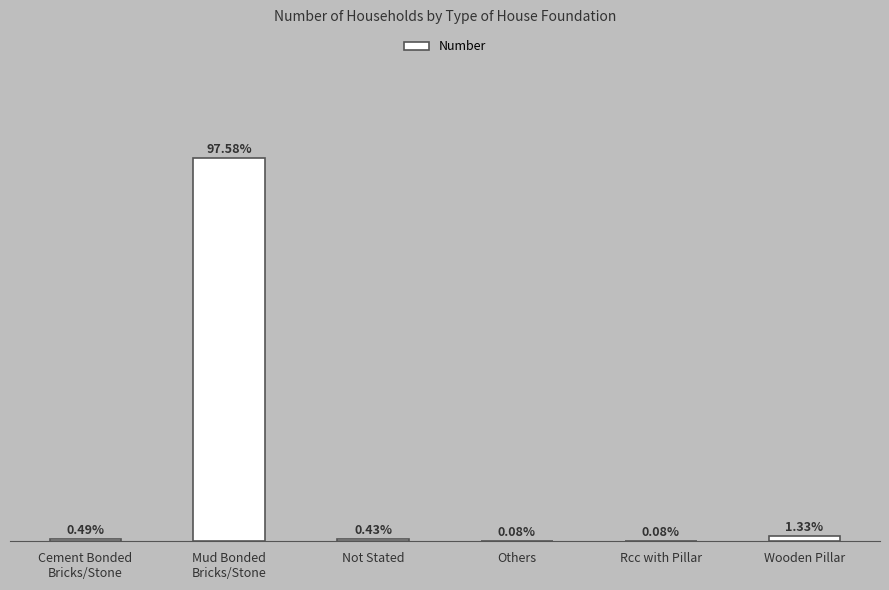

What position from the right is Rcc with Pillar?

2